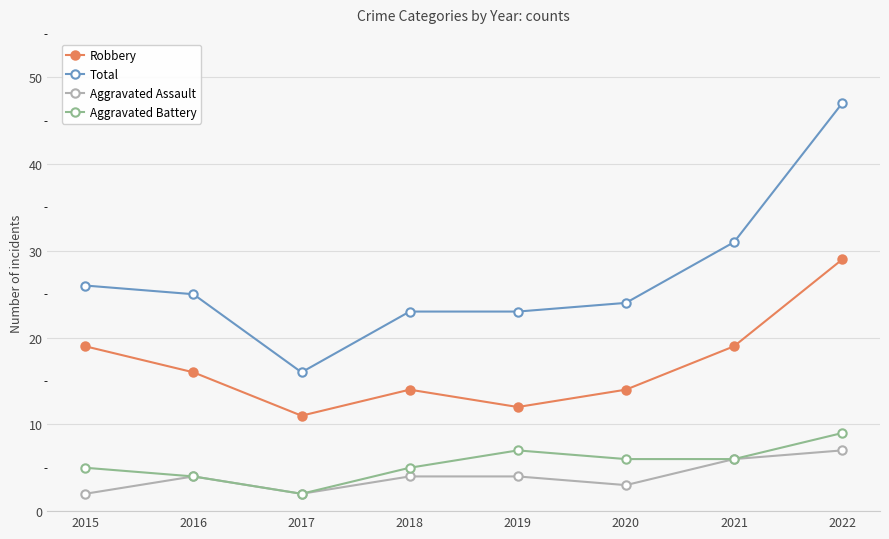

What is the difference between the second highest and minimum values in the Total series?

15